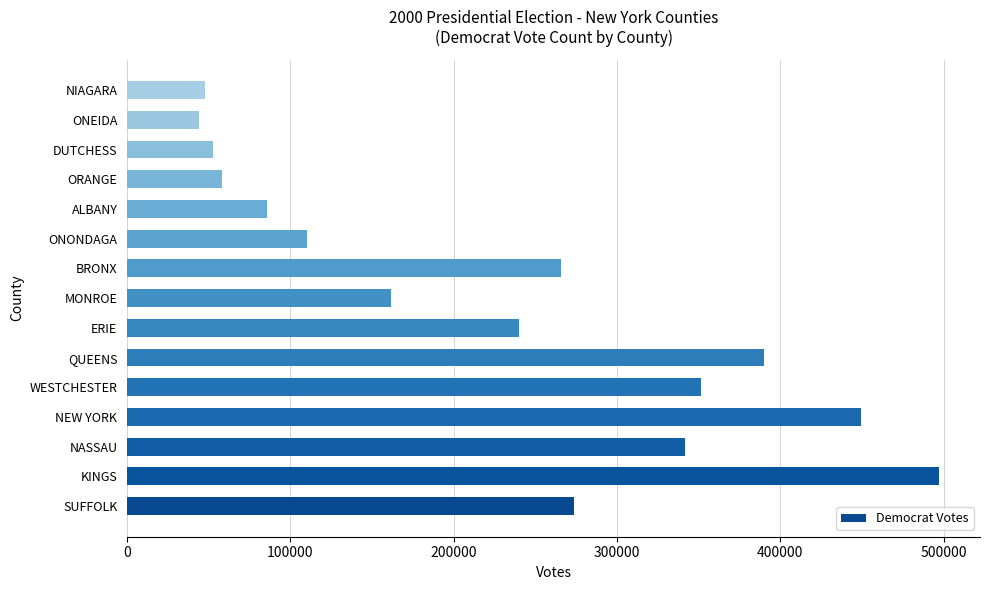

What is the sum of the values at DUTCHESS and ERIE?

292566